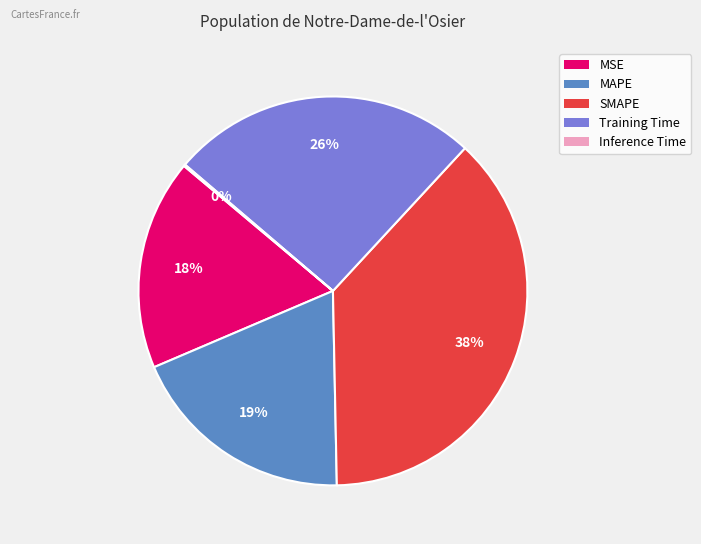

What is the largest slice in the pie chart?

SMAPE